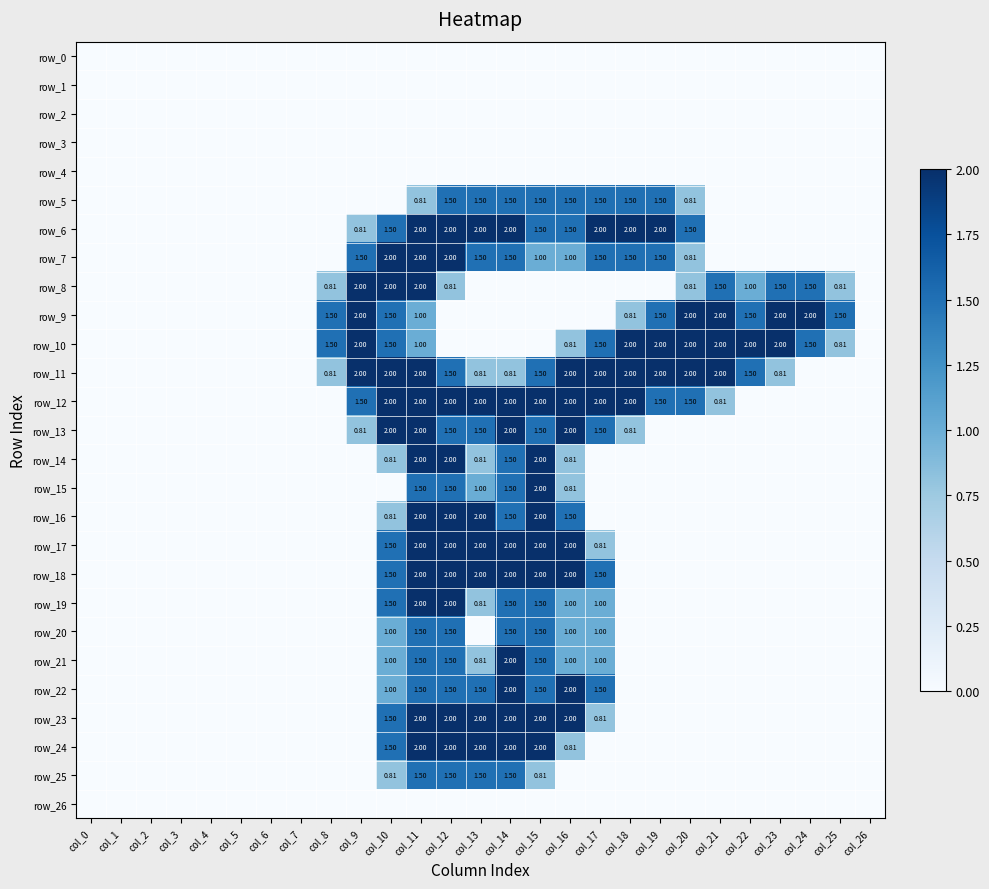

What is the average value of the row_5 series?

0.5